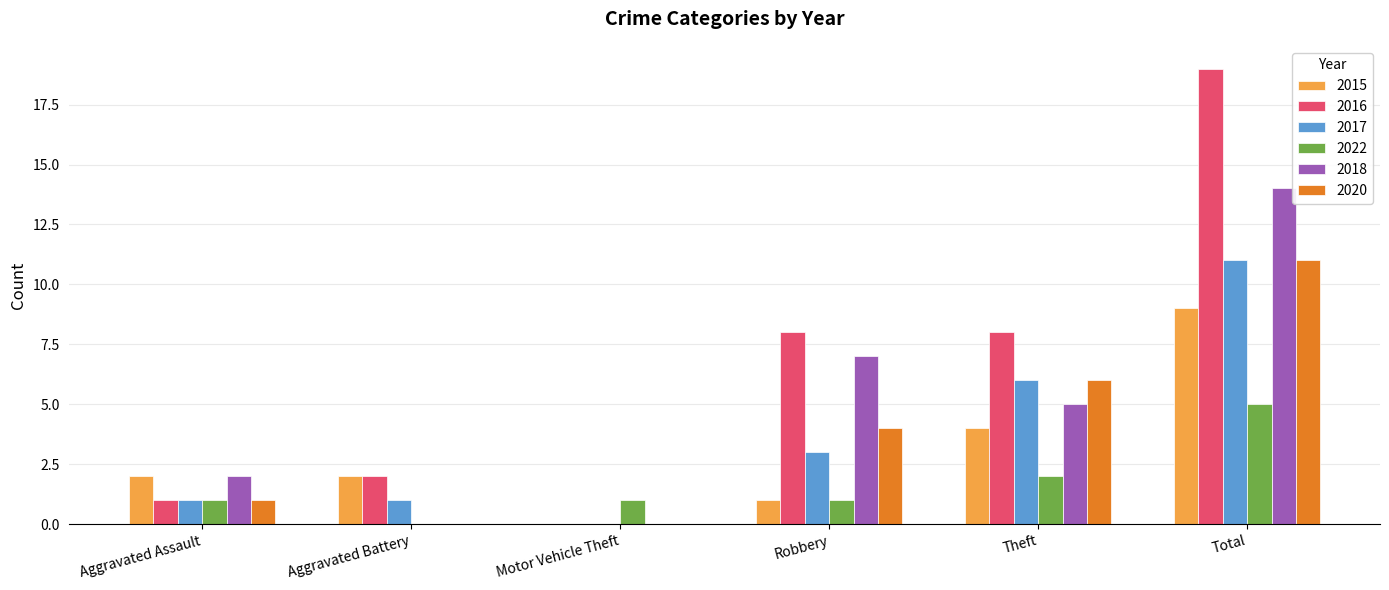

At which category is the sum across all series the highest?

Total